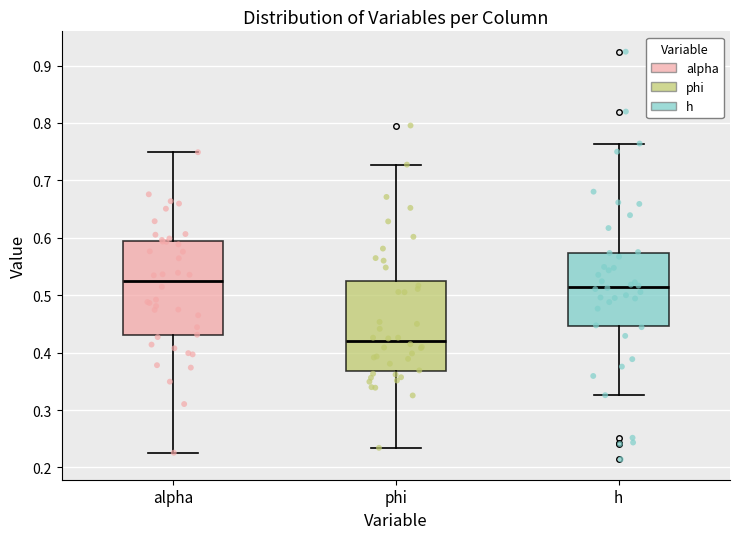

Reading left to right, transcribe this box plot: for each box, give where its median line is, the range the box spans, and where its two whiskers end, as read against the y-axis. The values are not printed on the chart, so give them approximately, as read against the axis.

alpha: median 0.52, box 0.43 to 0.59, whiskers 0.23 to 0.75
phi: median 0.42, box 0.37 to 0.52, whiskers 0.23 to 0.73
h: median 0.51, box 0.45 to 0.57, whiskers 0.33 to 0.76